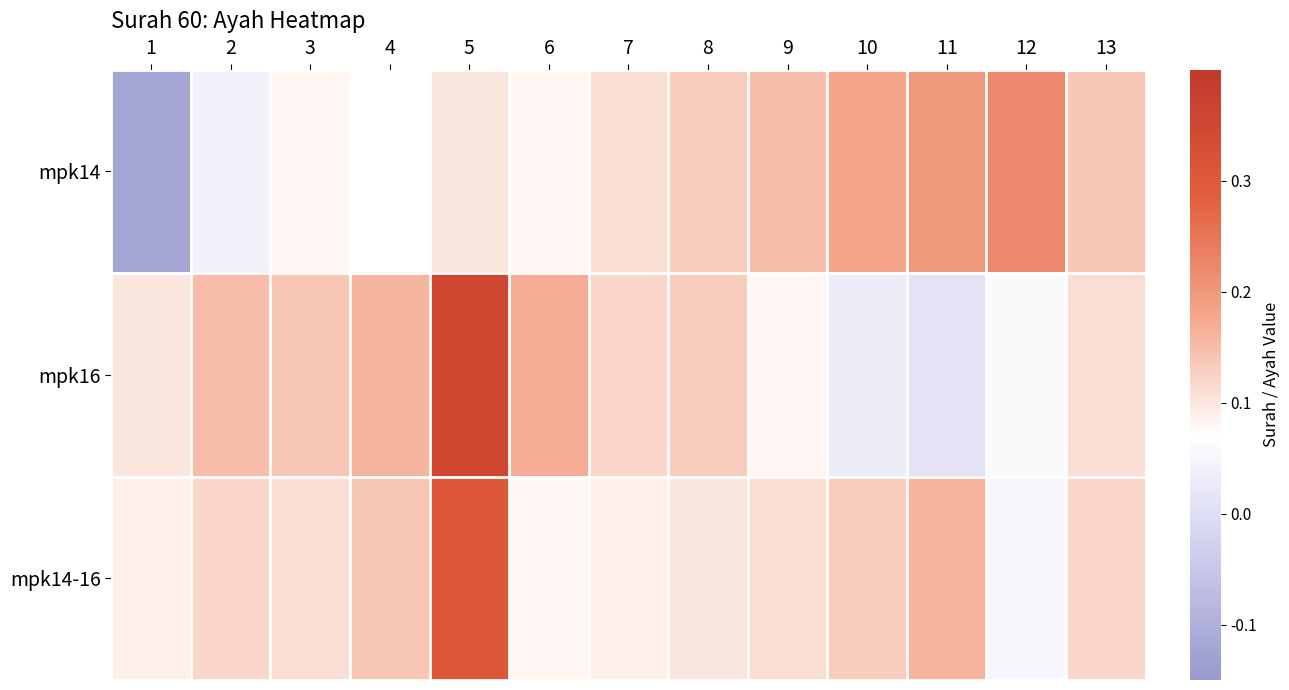

At which category is the sum across all series the highest?

5